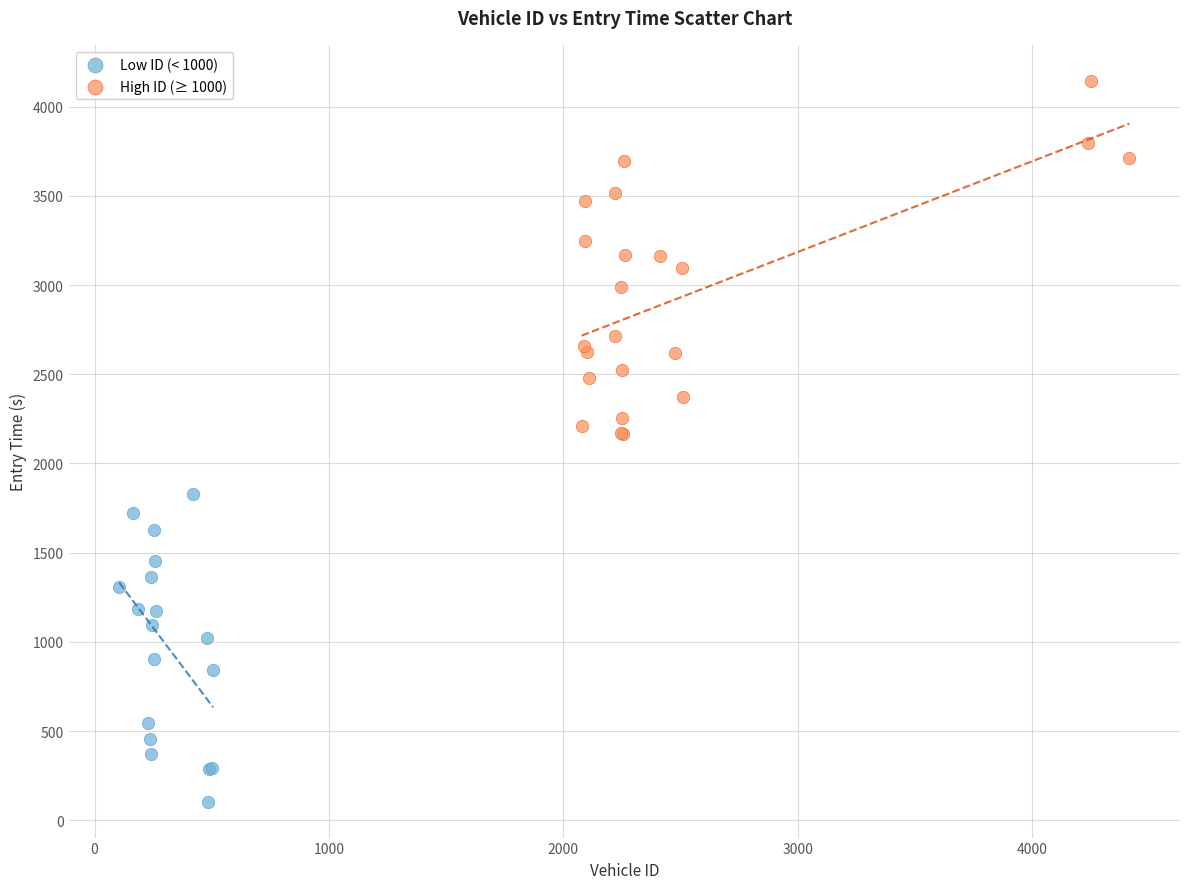

Which series reaches the minimum Y coordinate?

Low ID (< 1000)